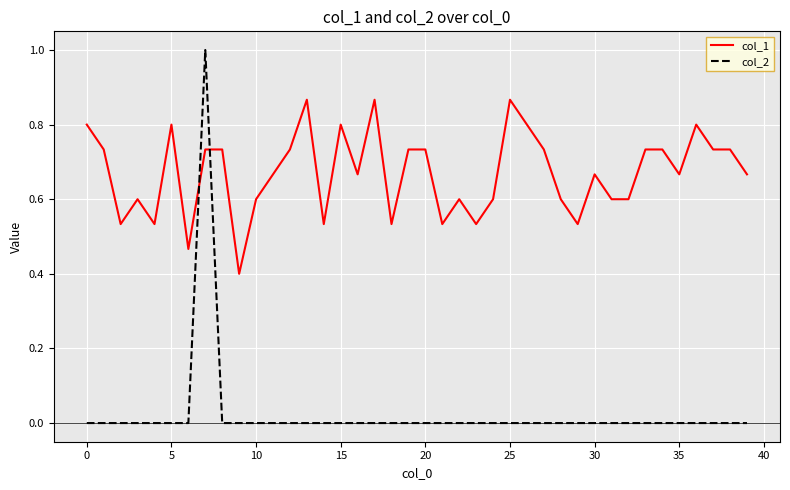

Which series has the largest range (max minus min)?

col_2